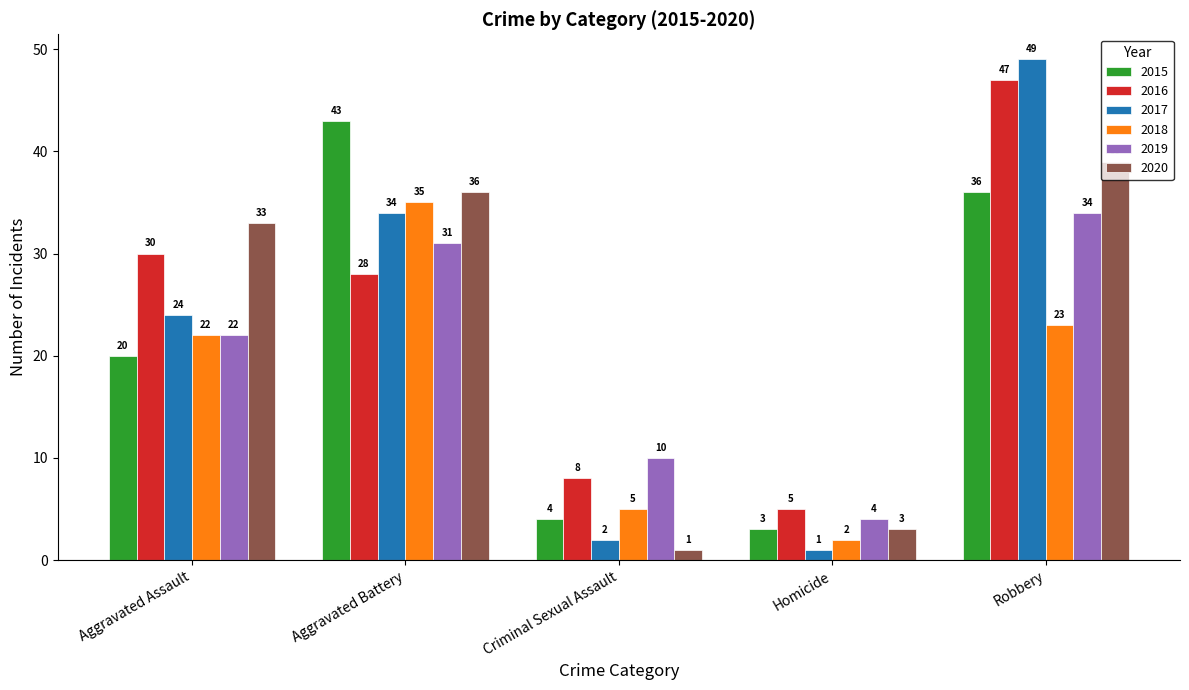

What position from the left is Robbery?

5